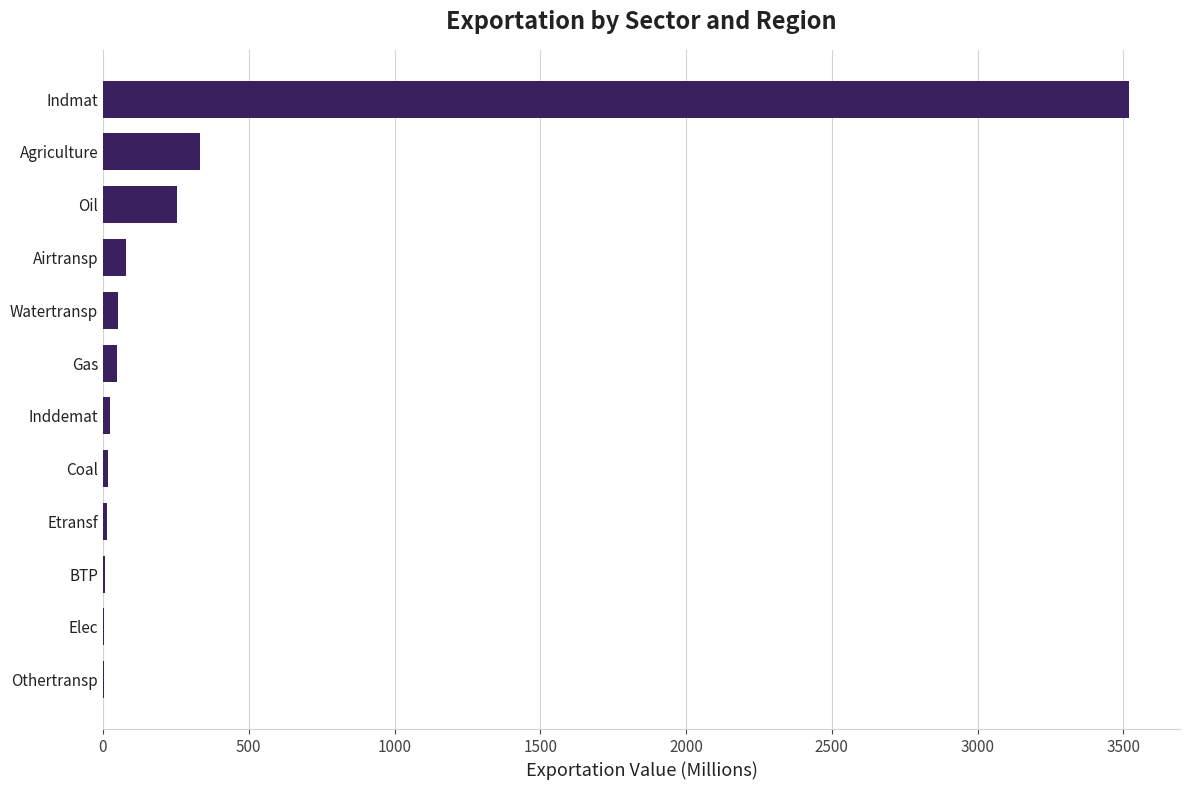

Is it true that the value at Airtransp is 78.6?

True